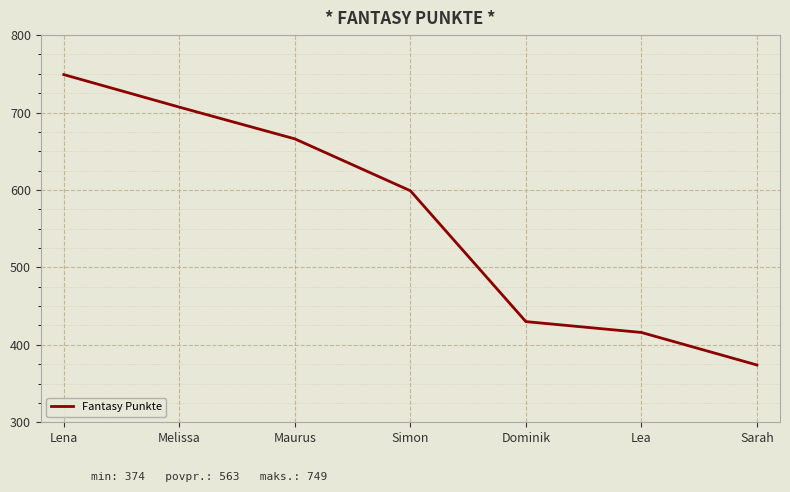

Reading left to right, what are all the values shown in this chart?

749	707	666	599	430	416	374